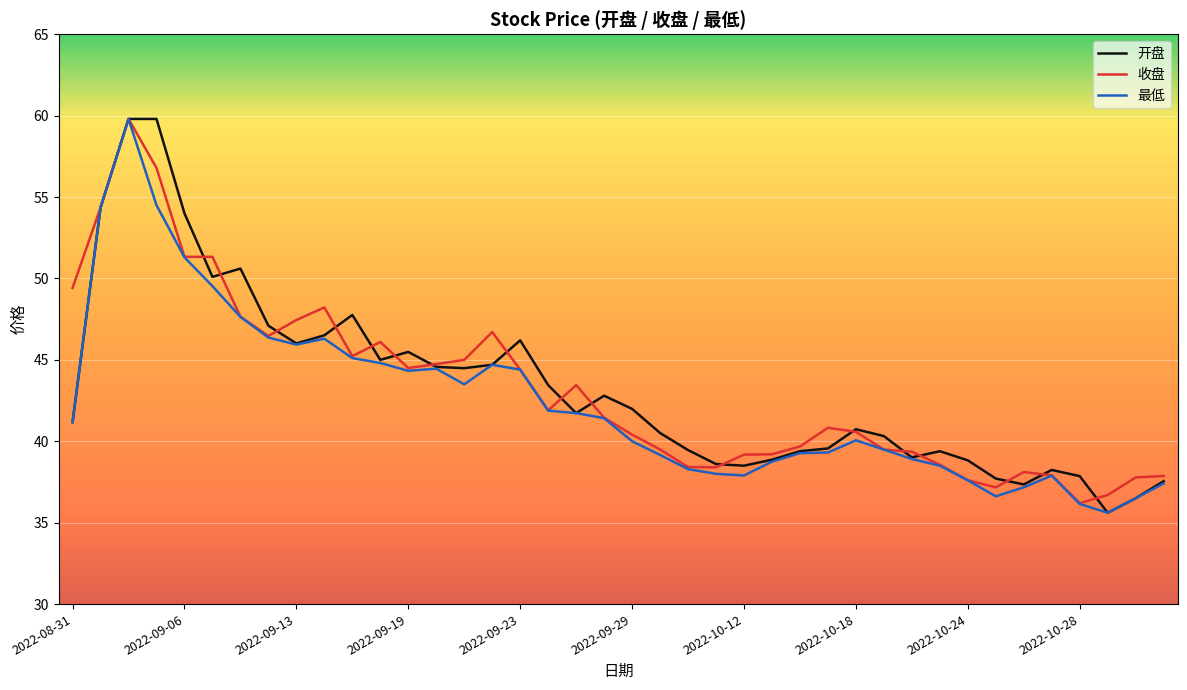

What is the minimum value for 收盘?

36.2